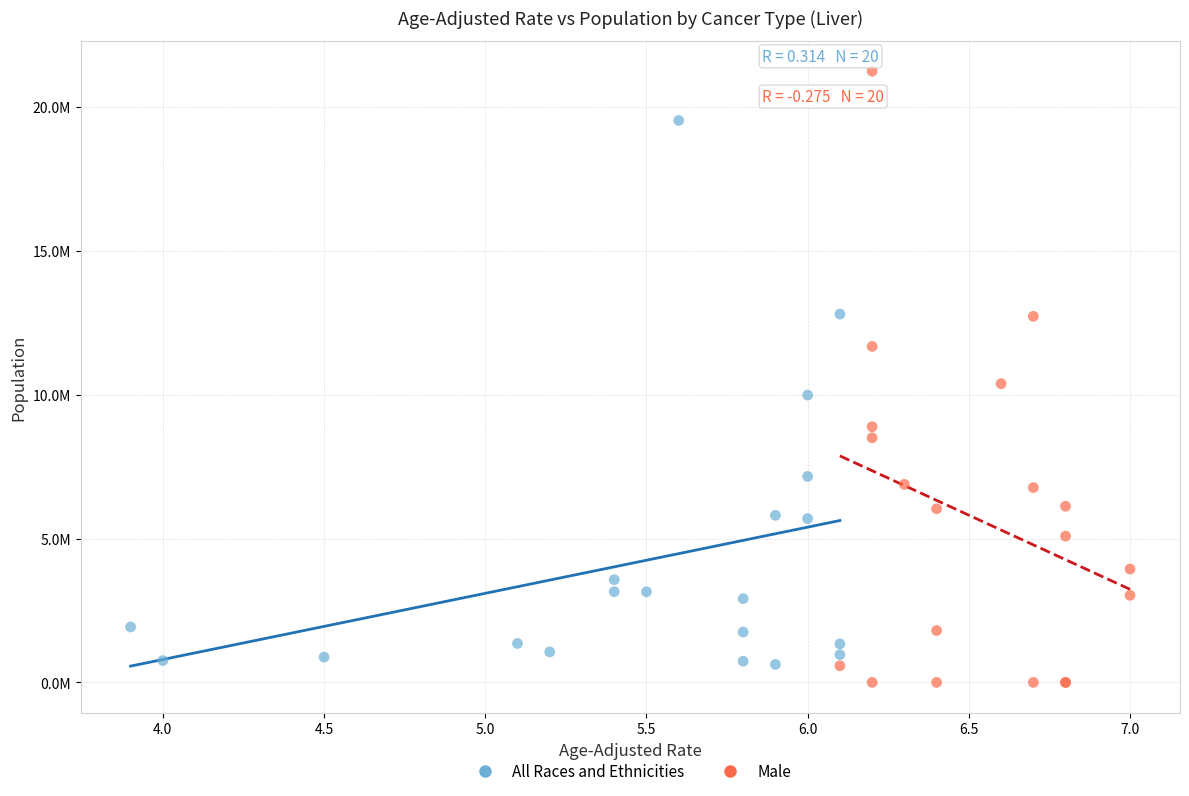

What are all the series names shown in the legend?

All Races and Ethnicities, Male